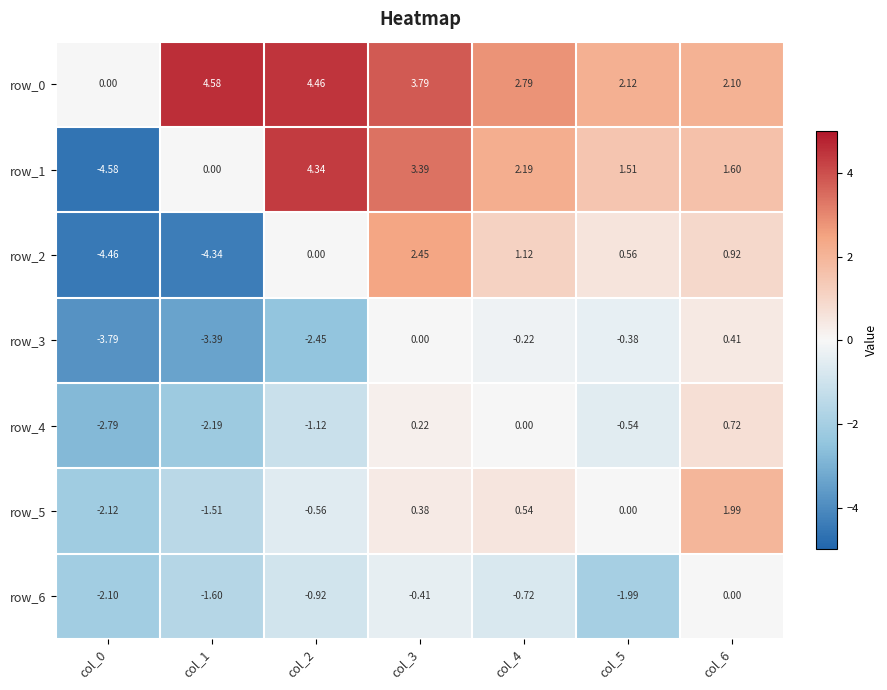

Is the value of row_0 at col_2 greater than the value of row_4 at col_1?

Yes